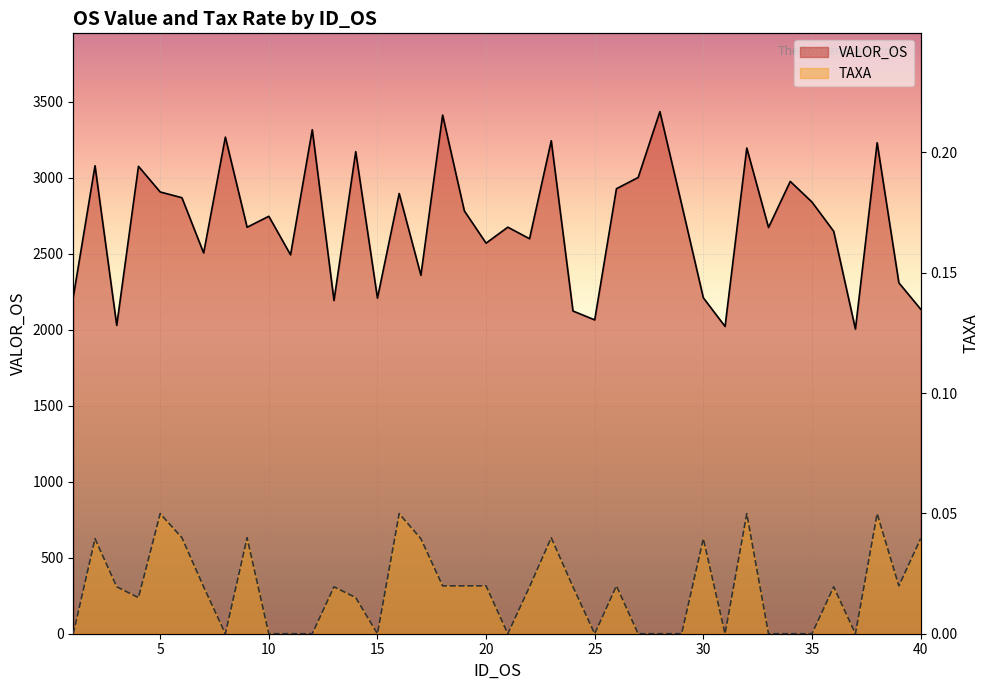

Rank the series at 28 from highest to lowest value.

VALOR_OS, TAXA